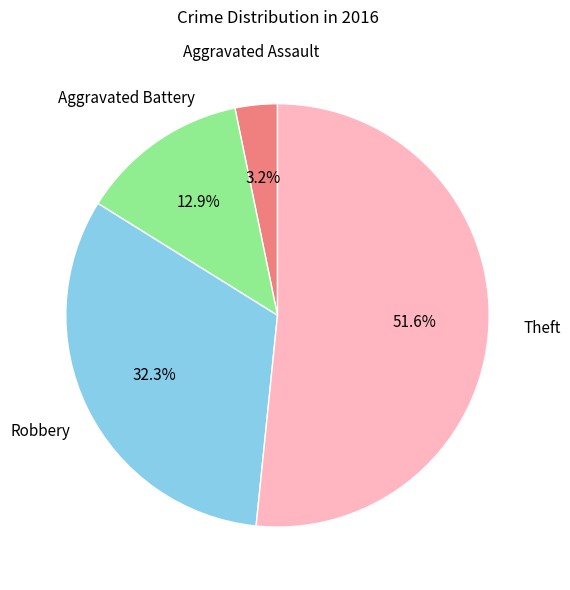

Does any single category account for the majority?

Yes